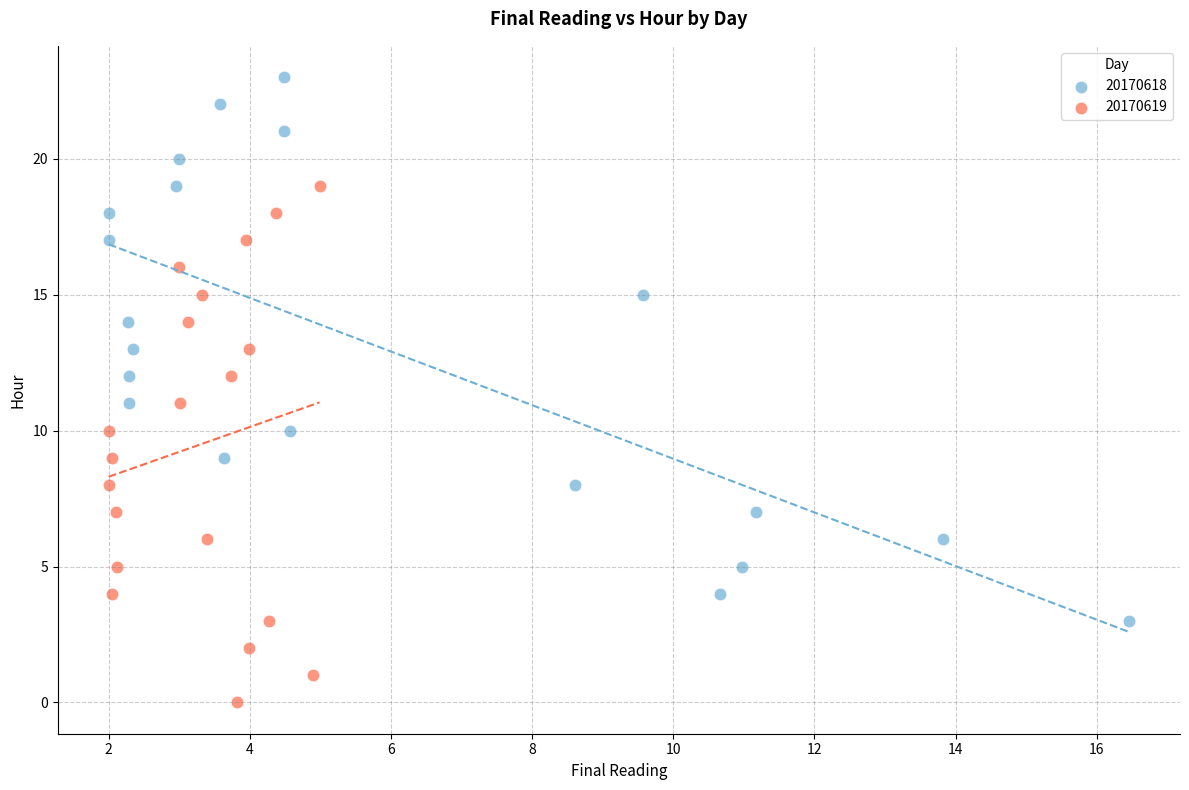

Which series contains the highest Y value?

20170618